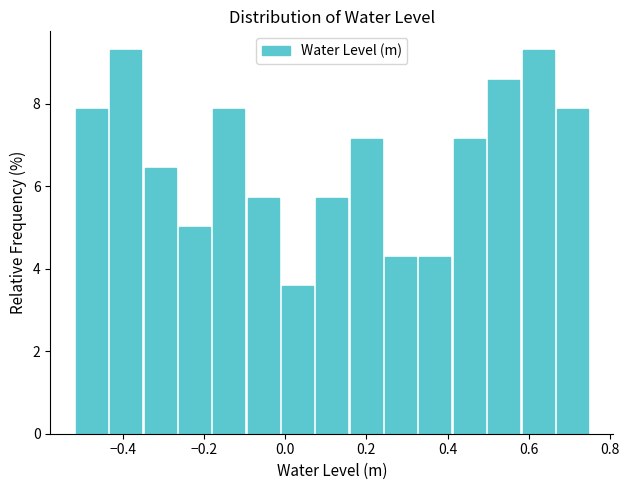

What is the height of the bar covering -0.26 to -0.18 on the x-axis? Neither the bar edges nor the heights are printed on the chart, so give them approximately, as read against the axes.

5.0